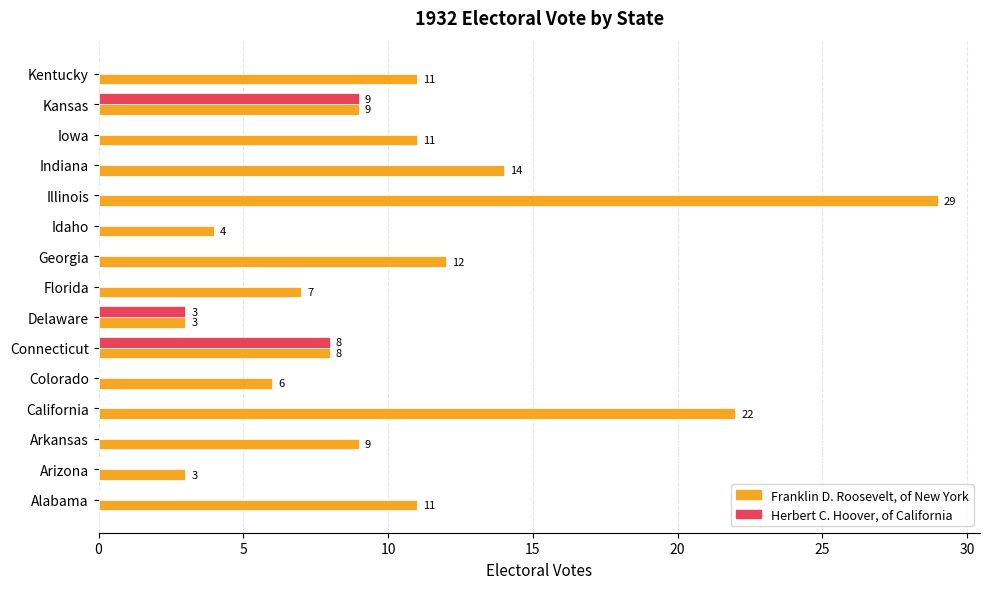

Which series has the largest total across all categories?

Franklin D. Roosevelt, of New York